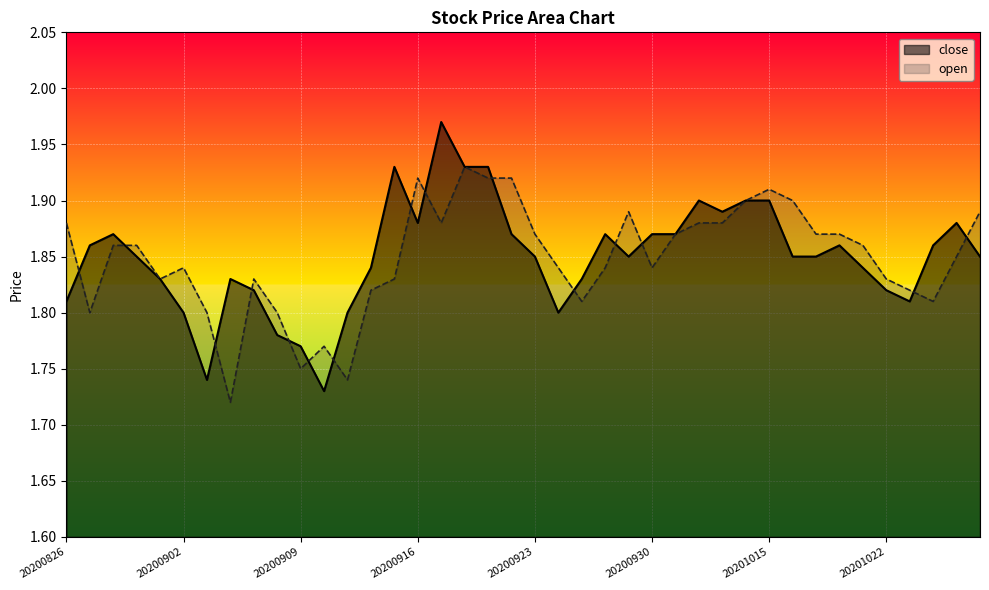

Which series has the largest total across all categories?

close